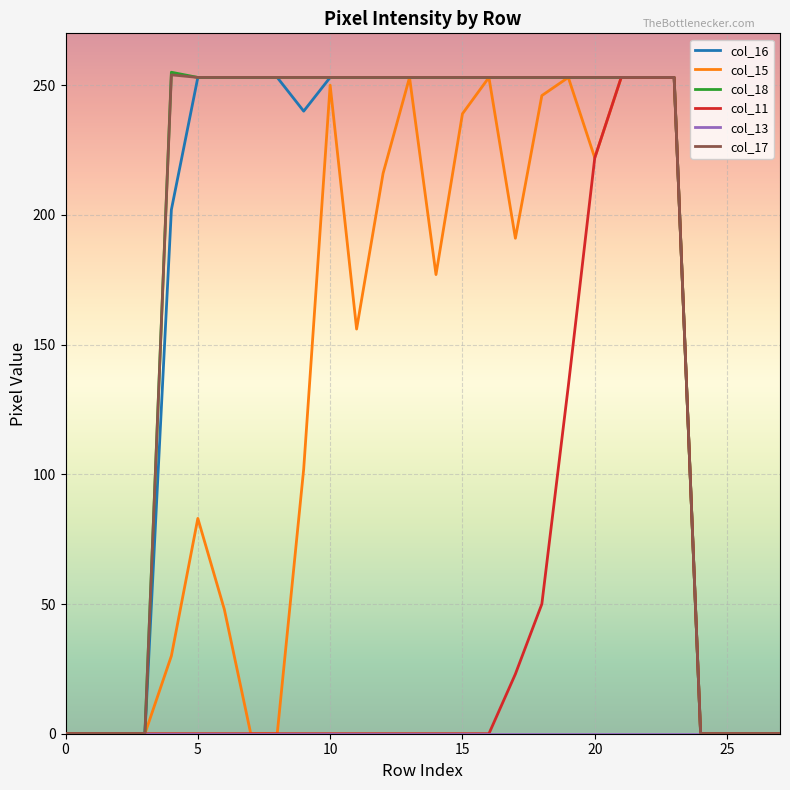

What is the highest value of the col_15 series?

253